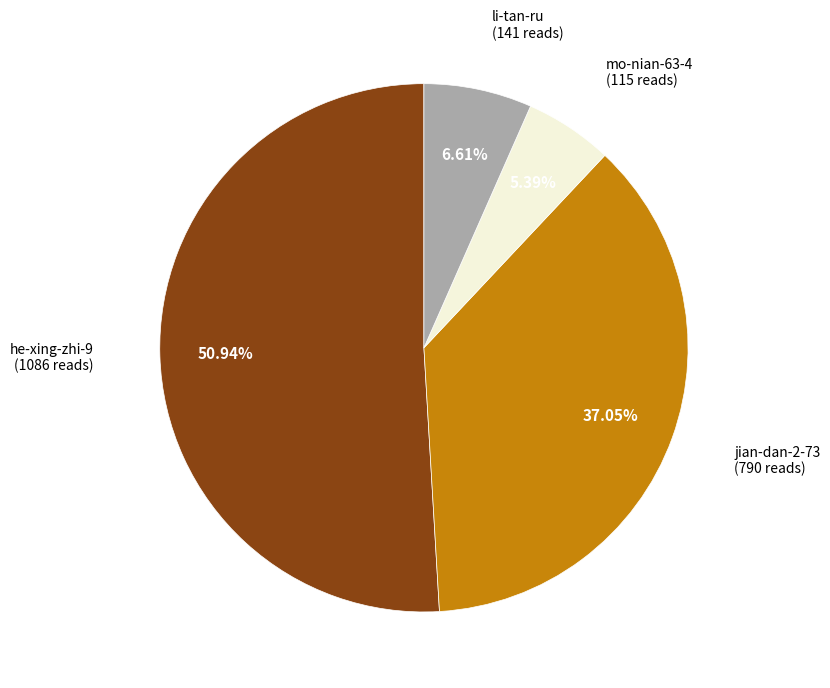

Is there any slice that represents more than half of the pie?

Yes